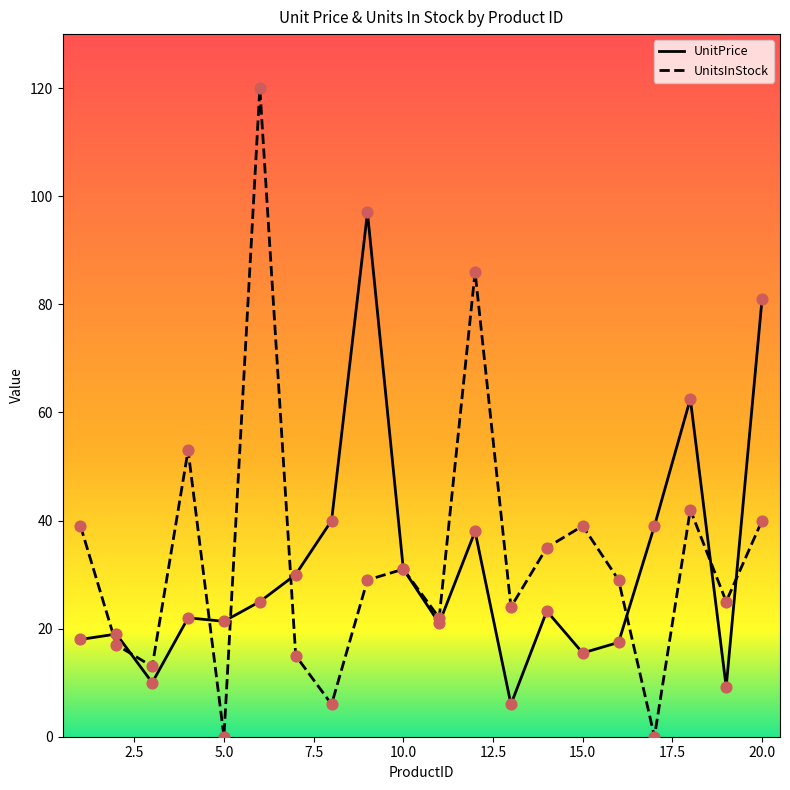

Which series contains the highest Y value?

UnitsInStock